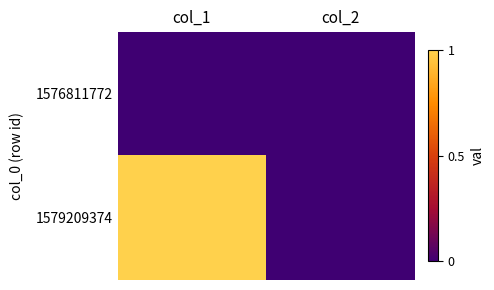

At which category is the sum across all series the highest?

col_1